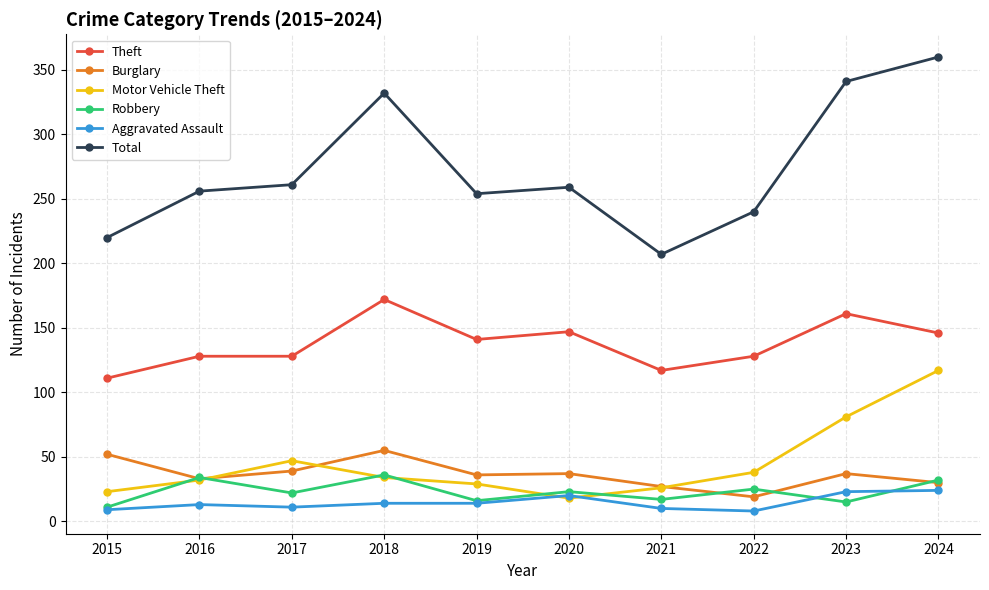

True or false: Total has a value of 141 at 2021.

False